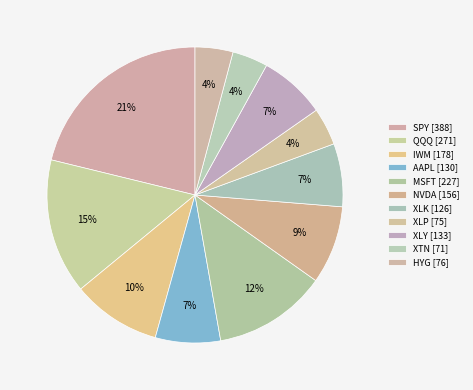

The AAPL slice represents 7% of the pie. True or false?

True